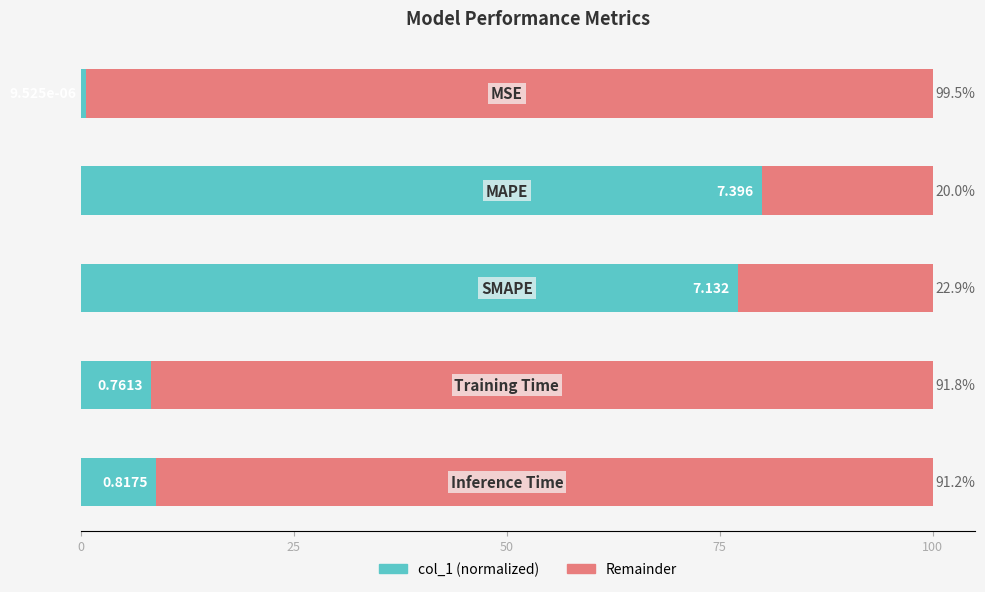

How many categories are shown in the chart?

5